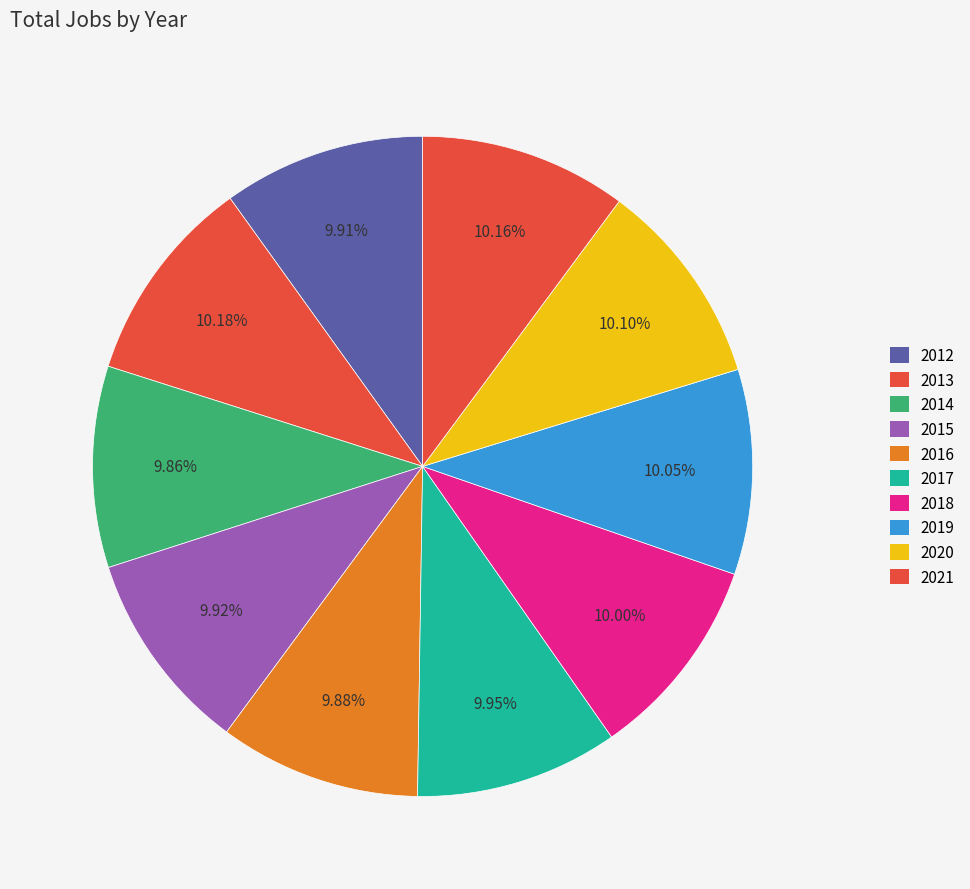

True or false: 2016 accounts for 16% of the total.

False